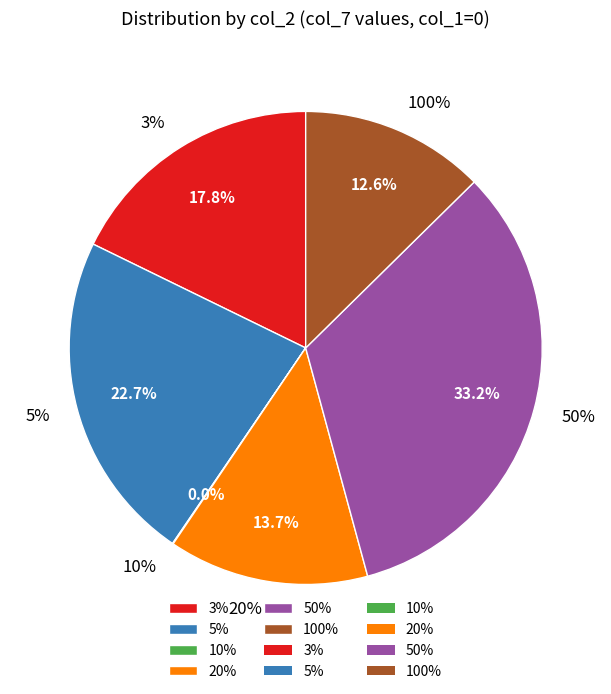

To the nearest percent, what is the average slice percentage?

17%